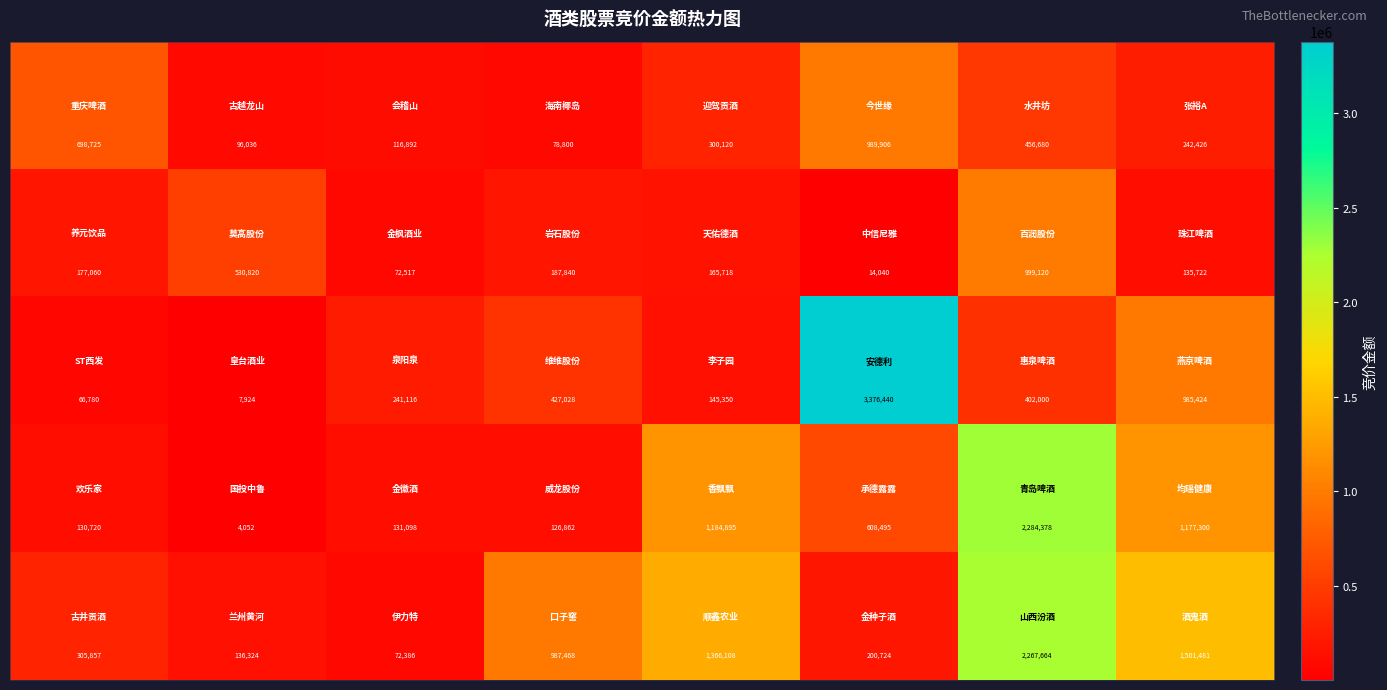

What is the greatest value displayed?

3376440